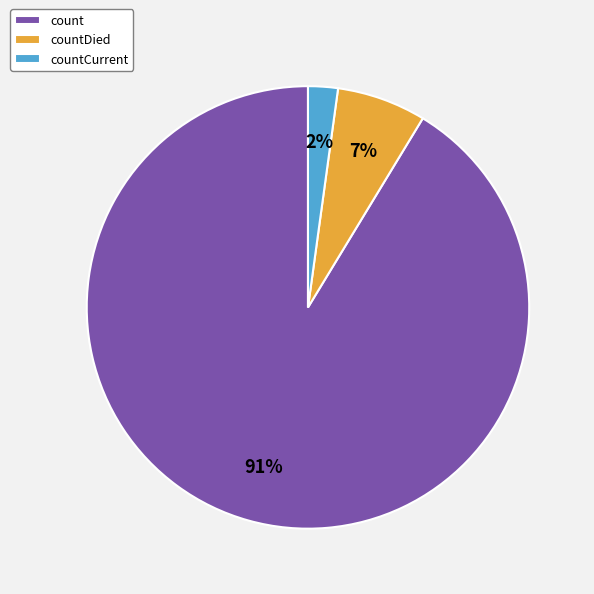

What is the smallest slice in the pie chart?

countCurrent